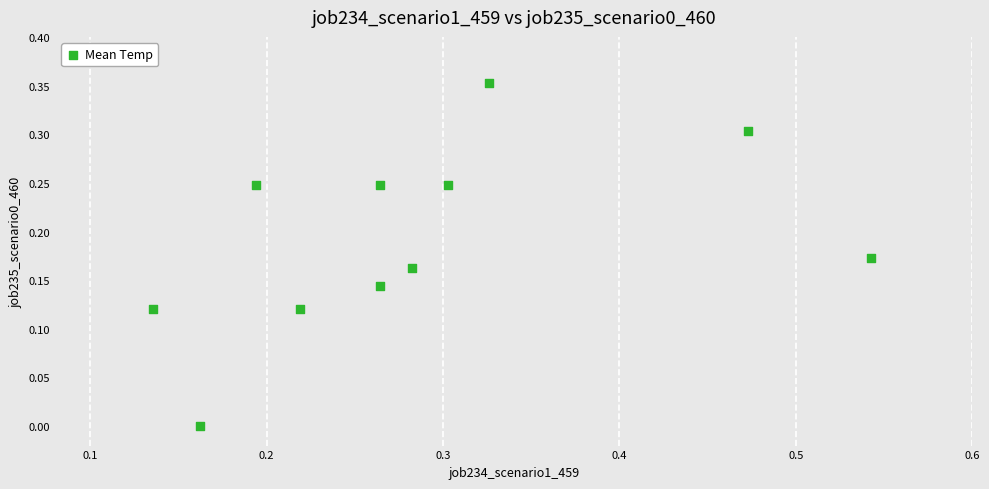

What is the average X value?

0.3